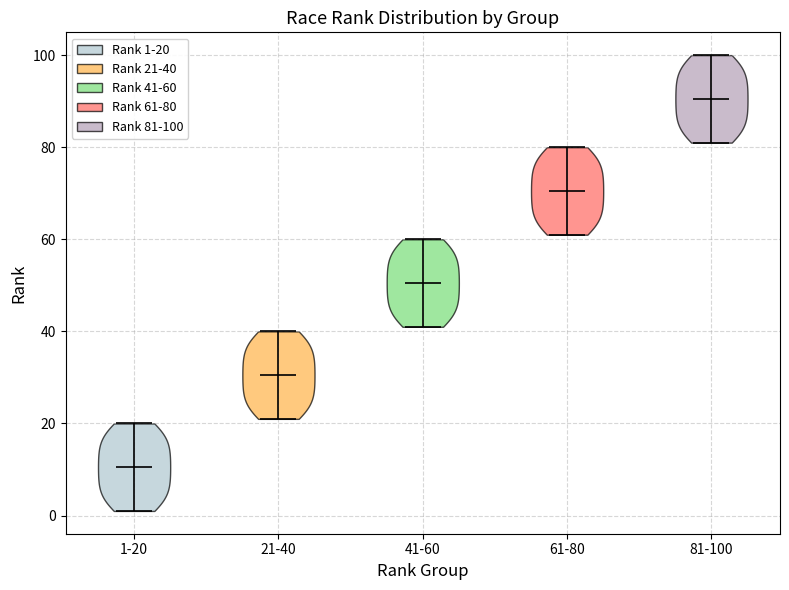

Reading left to right, read every violin against the y-axis: where its median line is, and the lowest and highest points it reaches. The values are not printed on the chart, so give them approximately, as read against the axis.

1-20: median line 10, lowest point 2, highest point 20
21-40: median line 30, lowest point 22, highest point 40
41-60: median line 50, lowest point 42, highest point 60
61-80: median line 70, lowest point 62, highest point 80
81-100: median line 90, lowest point 82, highest point 100